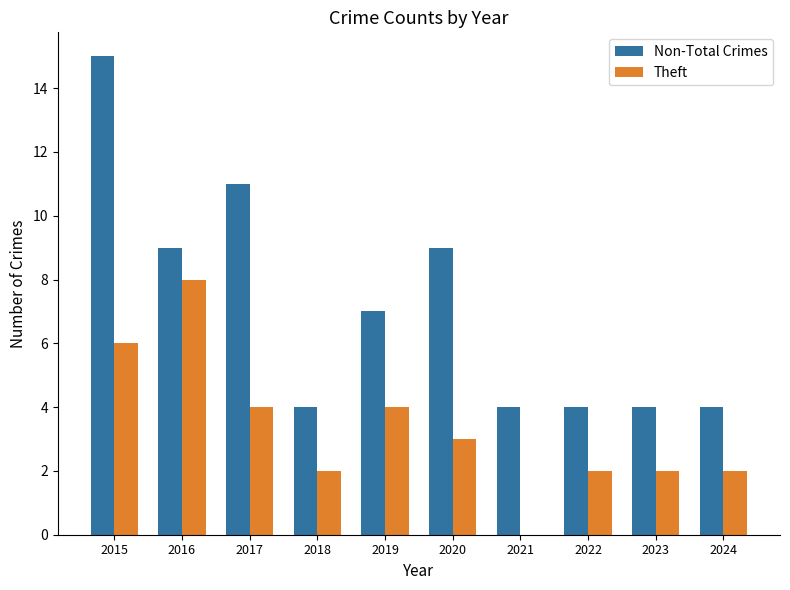

Are the bars horizontal?

No